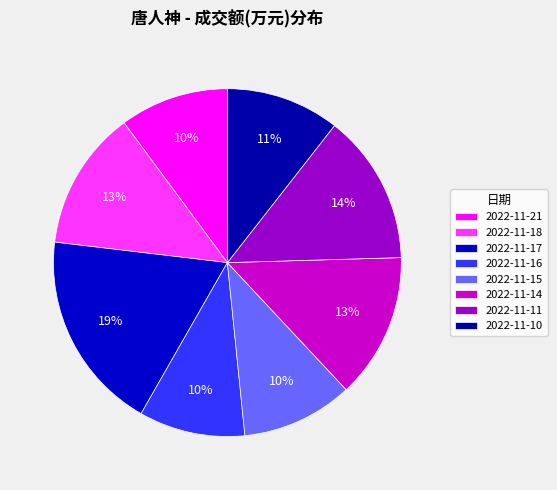

Combined, what portion of the pie is 2022-11-11 and 2022-11-15?

24.3%